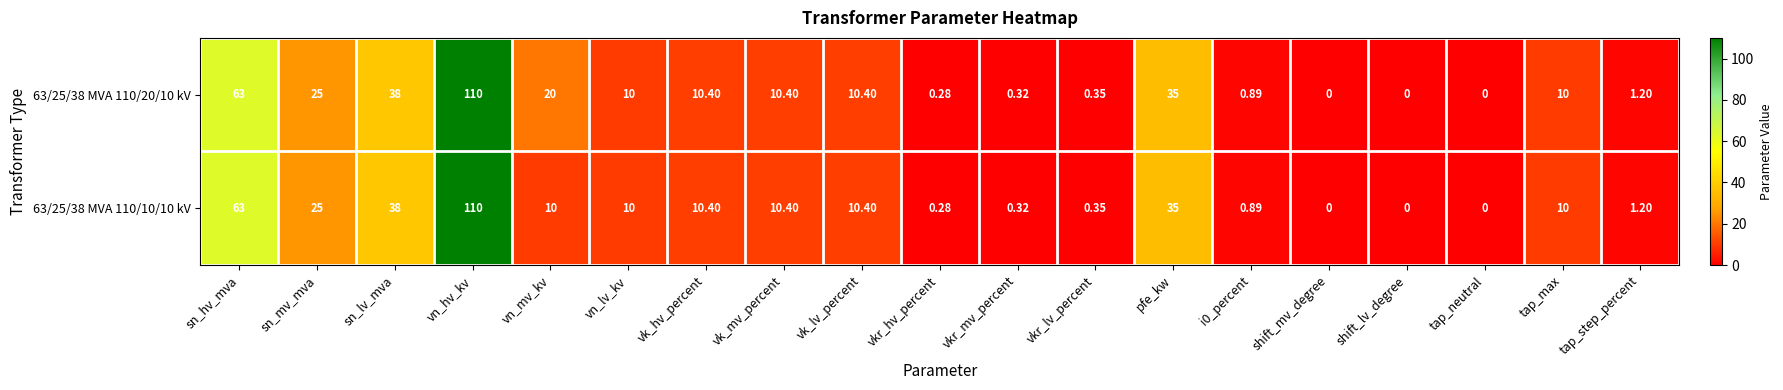

At which label is 63/25/38 MVA 110/10/10 kV closest to 55?

sn_hv_mva